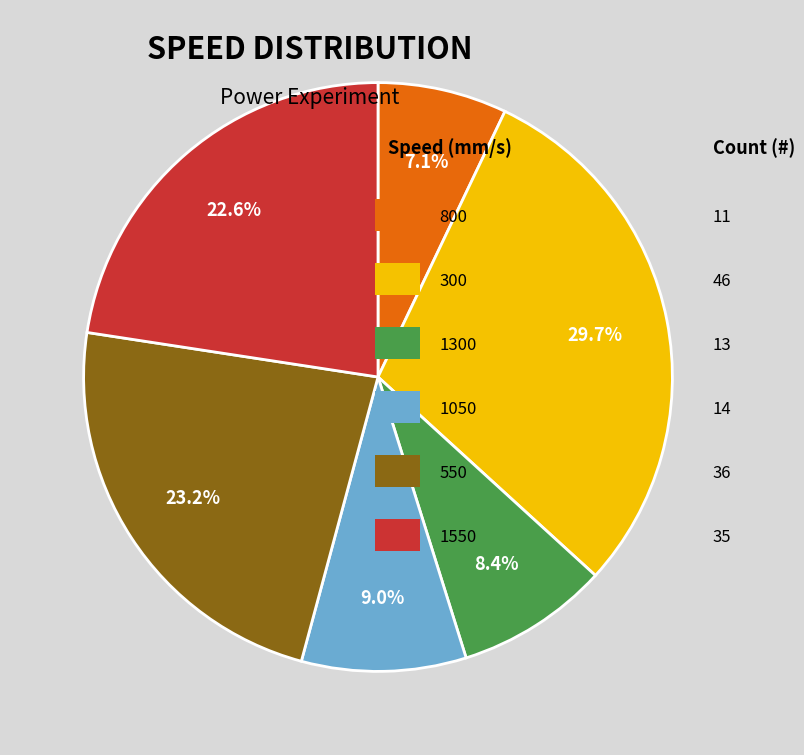

Is there any slice that represents more than half of the pie?

No